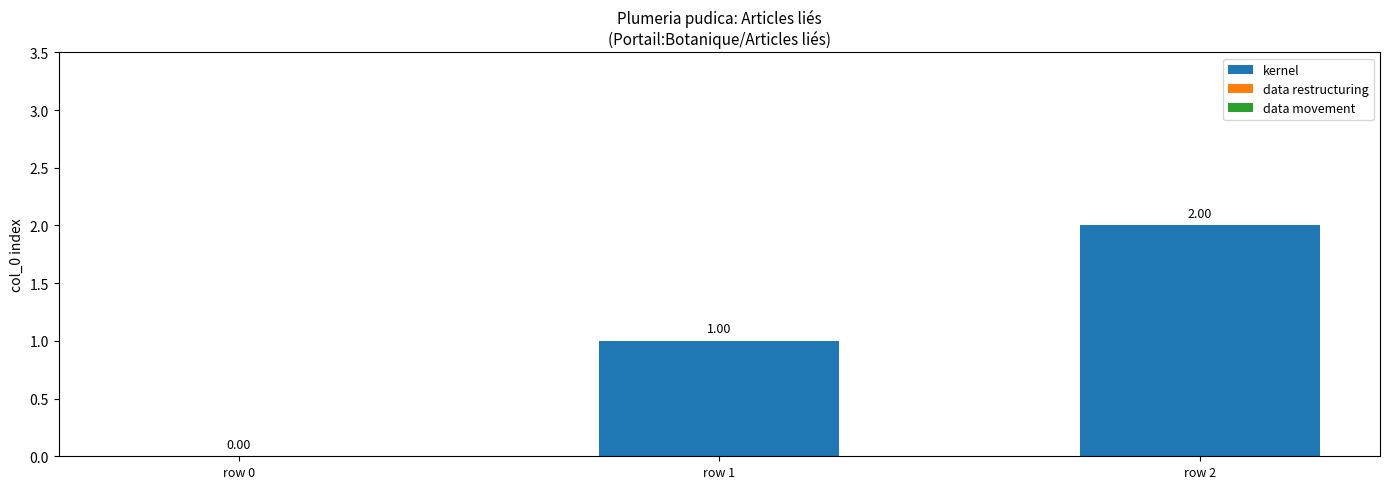

How many distinct data groups are displayed?

1